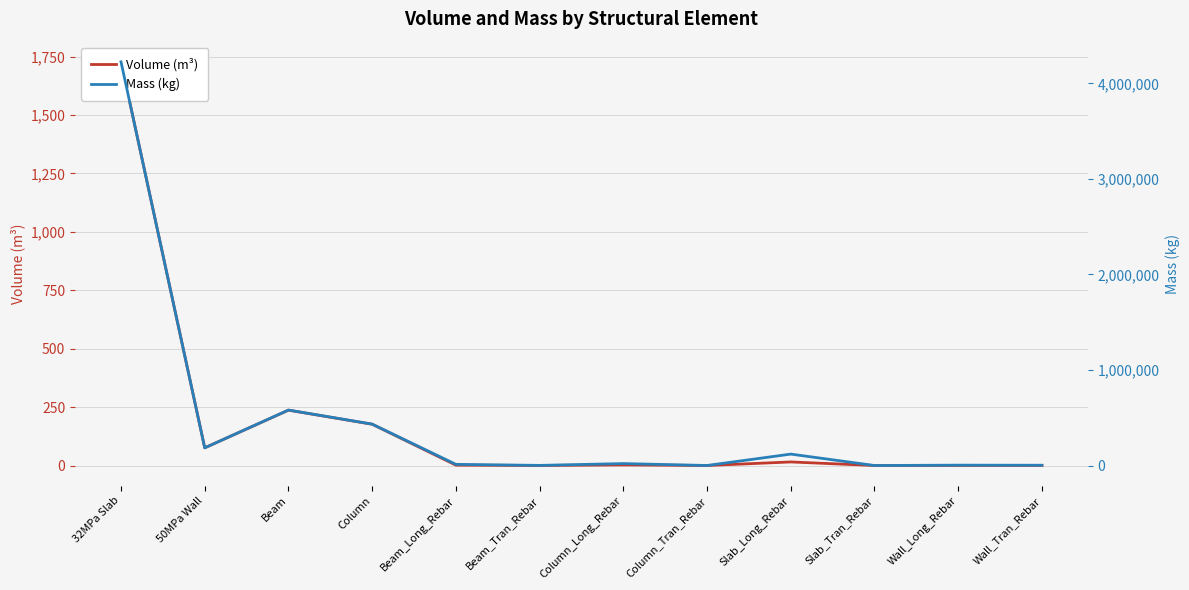

True or false: Mass (kg) and Volume (m³) cross at least once.

False